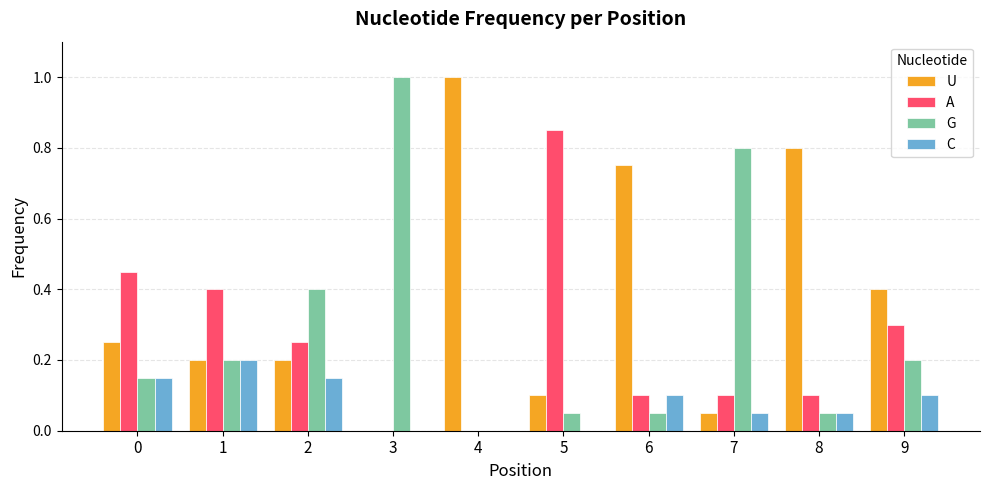

What is the sum of all G values?

2.9